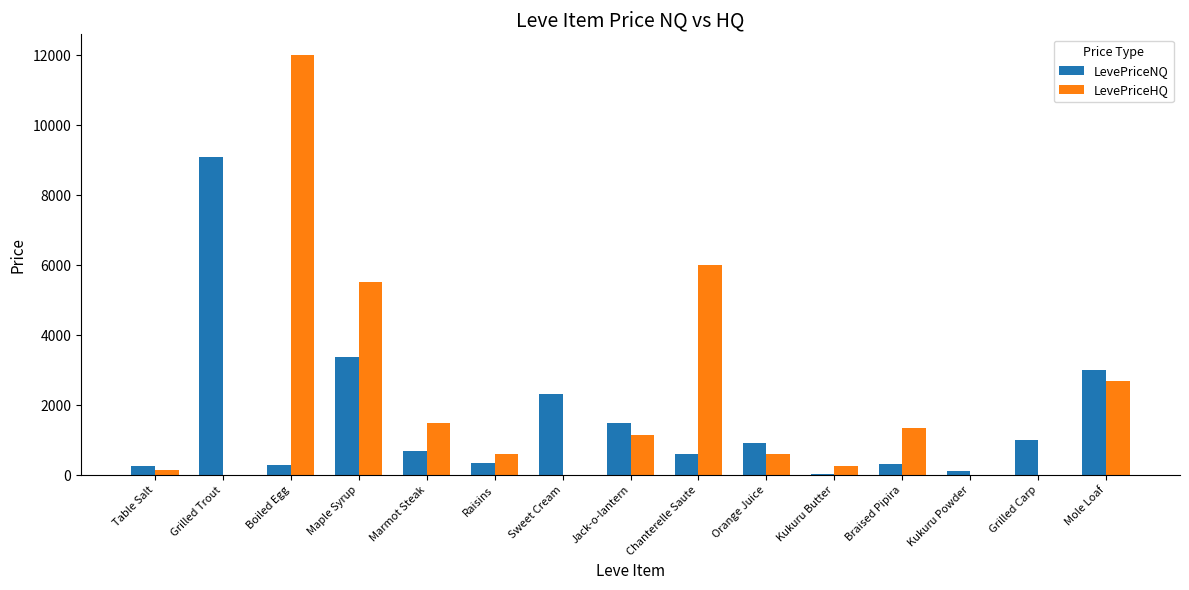

What is the highest value of the LevePriceNQ series?

9090.0